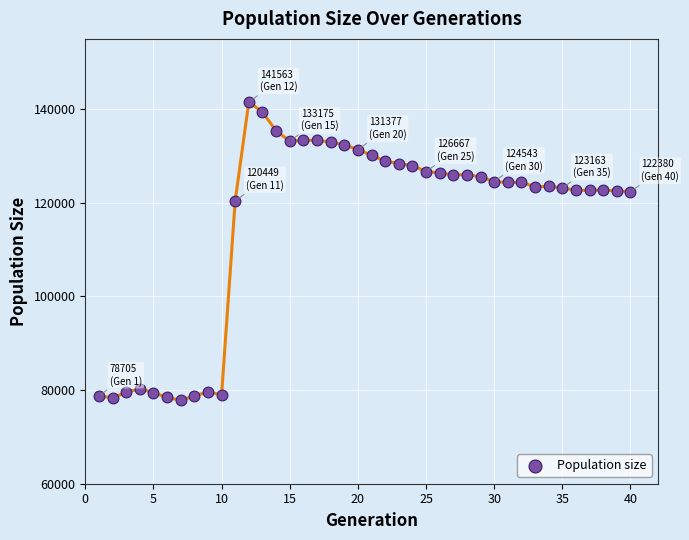

What is the range of Y values (max minus min)?

63775